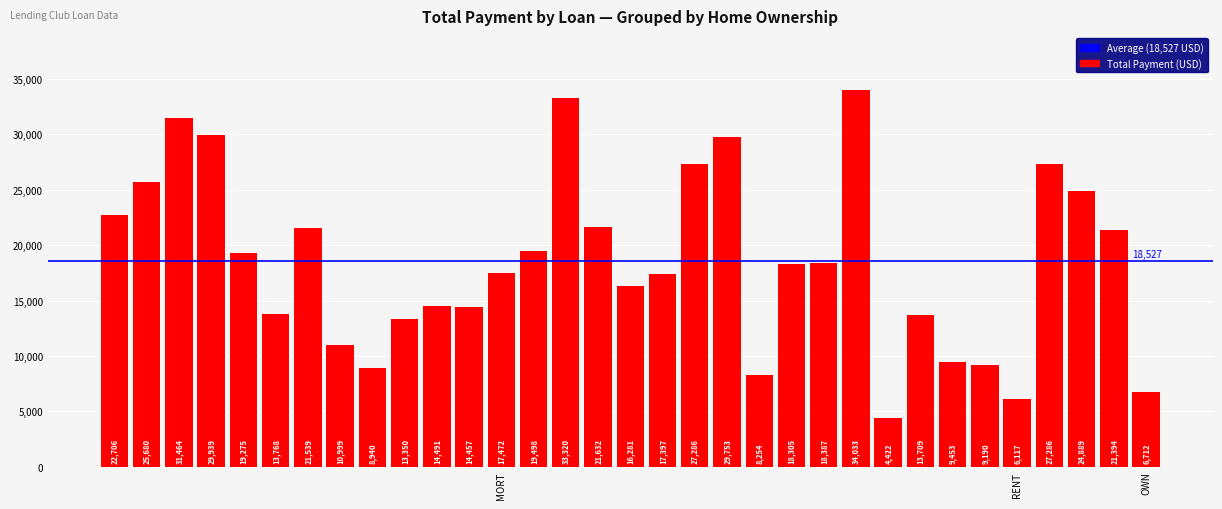

What is the value of the 7th bar from the left?

21538.5